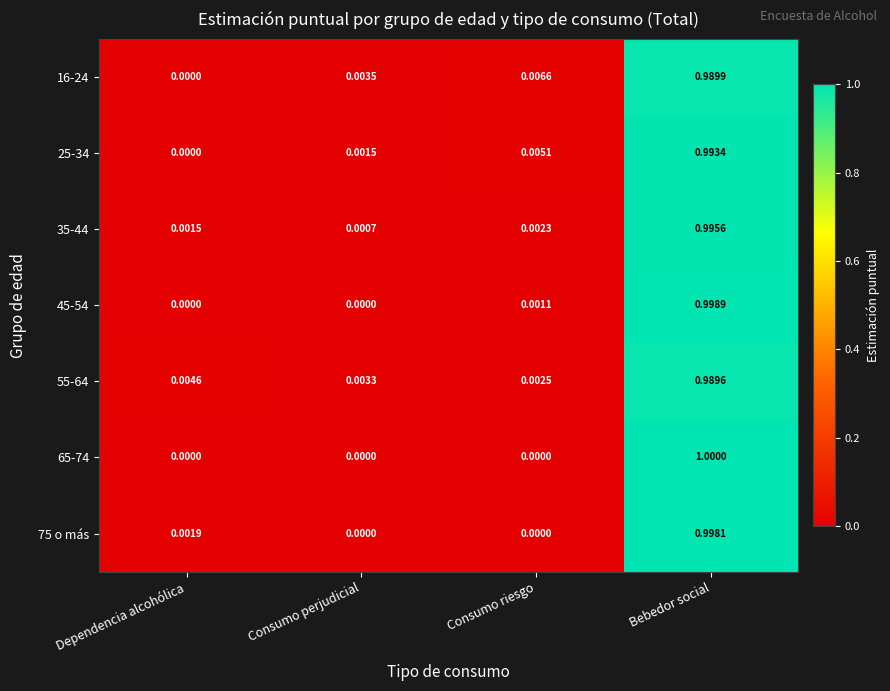

Which category has the highest value across all series?

Bebedor social